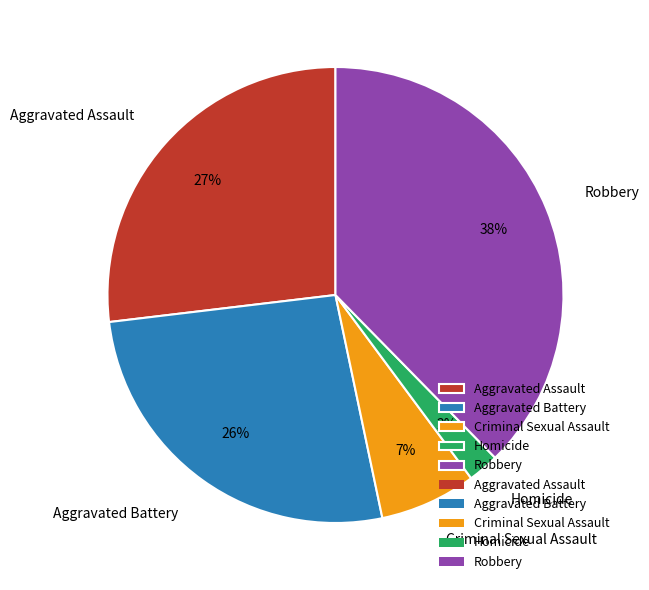

Does Robbery represent more than half of the total?

No